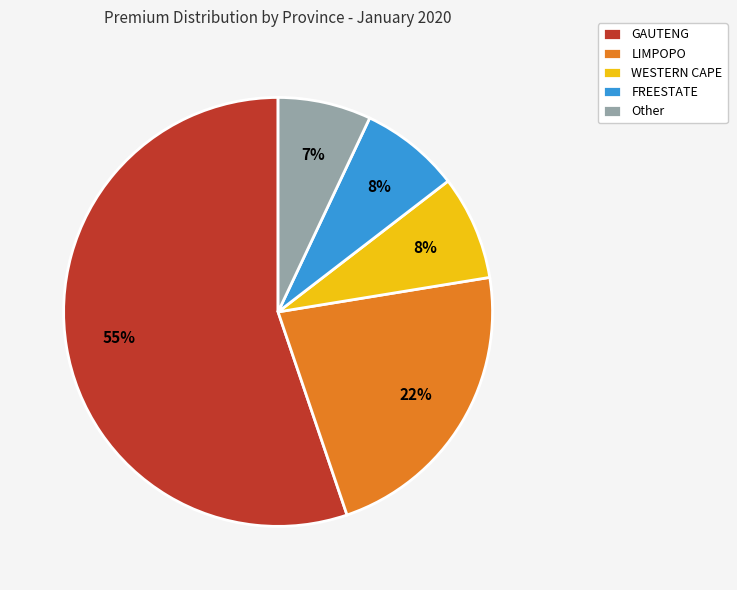

Is there a majority slice in this chart?

Yes